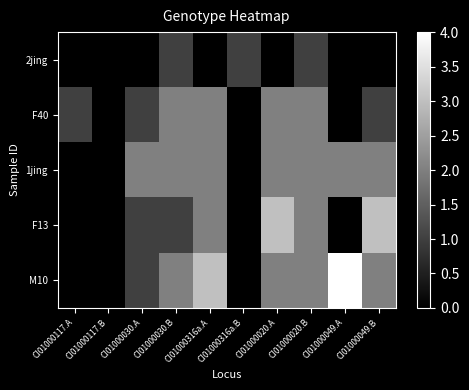

Which series has the widest spread of values?

M10